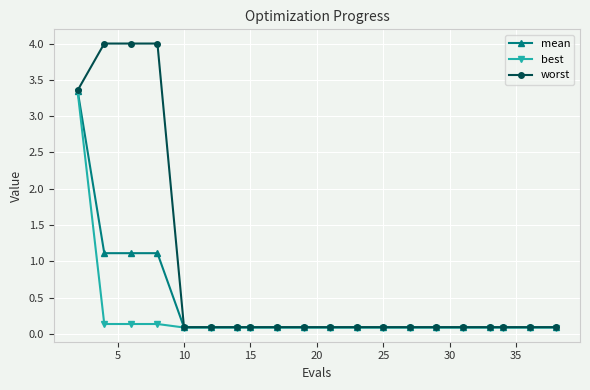

Rank the series by their average value, from highest to lowest.

worst, mean, best